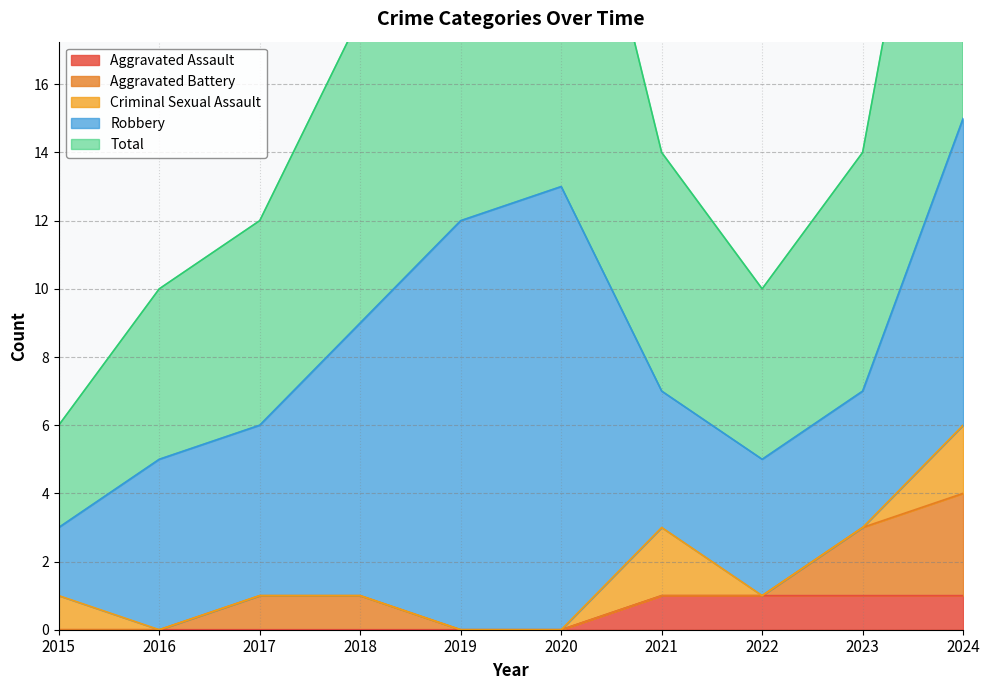

What are all the series names shown in the legend?

Aggravated Assault, Aggravated Battery, Criminal Sexual Assault, Robbery, Total